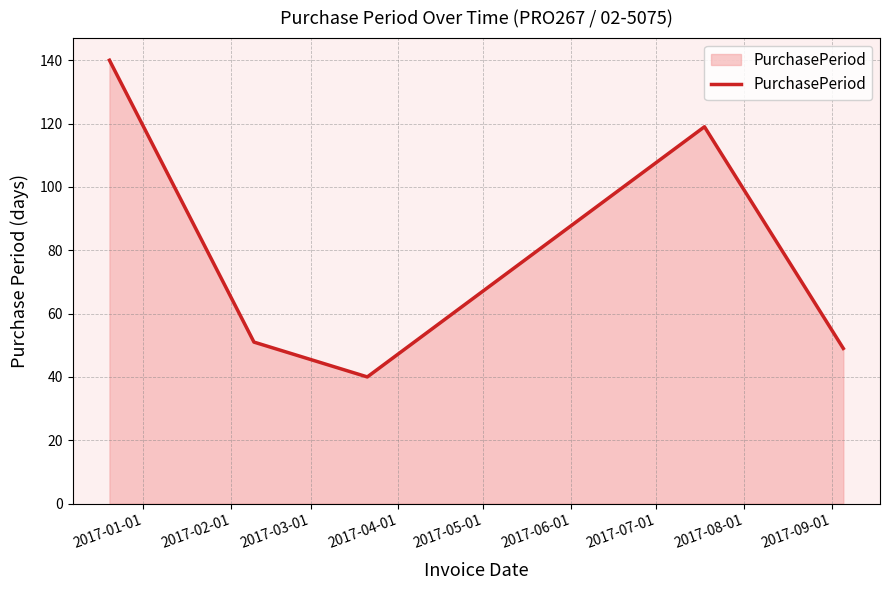

What is the greatest value displayed?

140